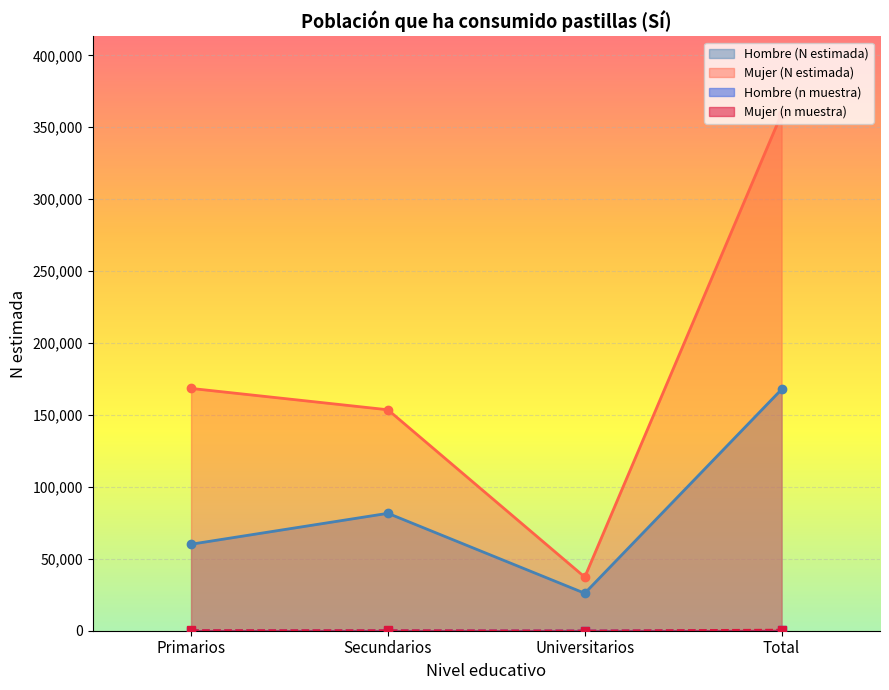

Reading left to right, extract all data points from this chart.

Hombre (n muestra): Primarios=91	Secundarios=100	Universitarios=30	Total=221
Hombre (N estimada): Primarios=60131	Secundarios=81622	Universitarios=26030	Total=167783
Mujer (n muestra): Primarios=323	Secundarios=267	Universitarios=63	Total=653
Mujer (N estimada): Primarios=168449	Secundarios=153600	Universitarios=37280	Total=359329